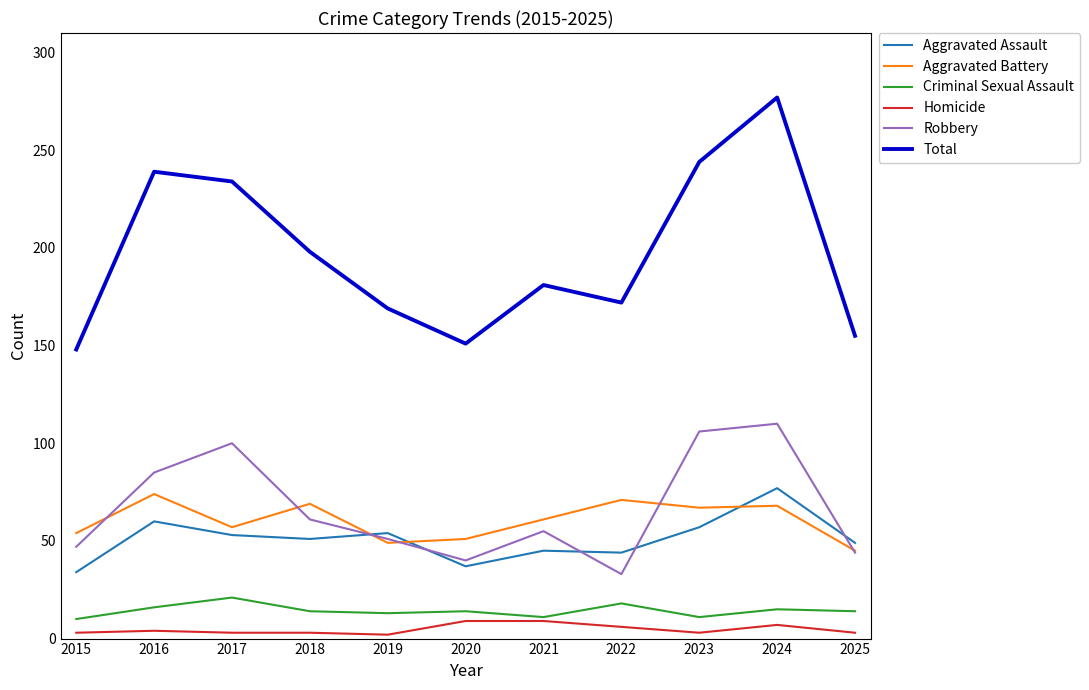

At which label is Robbery closest to 71?

2018